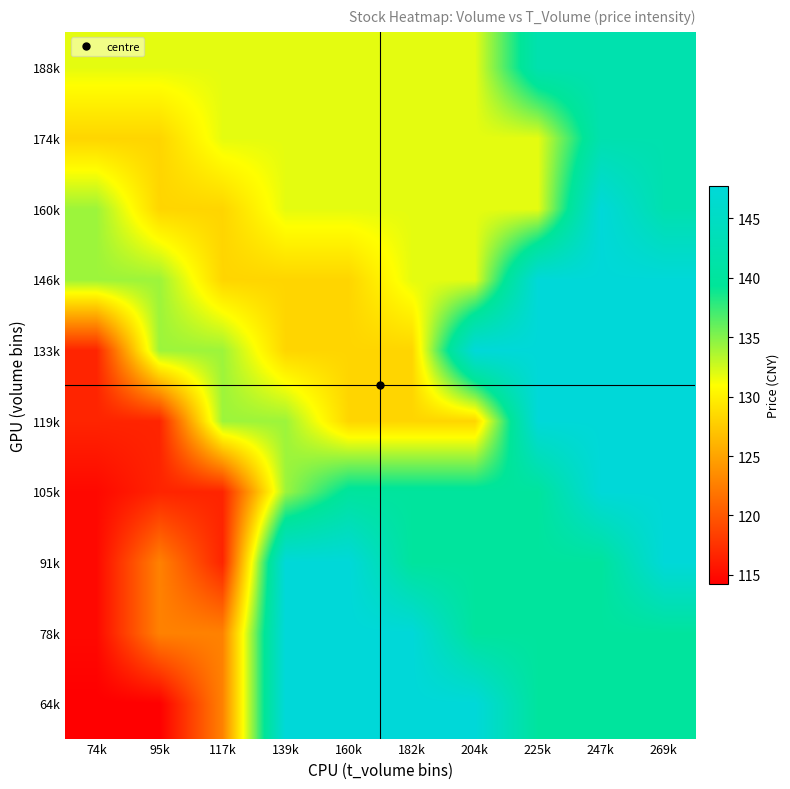

Reading left to right, list all the values displayed in this chart.

64k: 74k=114.2	95k=114.2	117k=122.8	139k=147.7	160k=147.7	182k=147.7	204k=147.7	225k=139.9	247k=139.9	269k=139.9
78k: 74k=114.9	95k=122.8	117k=122.8	139k=147.7	160k=147.7	182k=147.7	204k=139.9	225k=139.9	247k=139.9	269k=139.9
91k: 74k=114.9	95k=122.8	117k=116.7	139k=147.7	160k=147.7	182k=139.9	204k=139.9	225k=139.9	247k=139.9	269k=147.6
105k: 74k=114.9	95k=116.7	117k=116.7	139k=134.2	160k=139.9	182k=139.9	204k=139.9	225k=139.9	247k=147.6	269k=147.6
119k: 74k=116.7	95k=116.7	117k=134.2	139k=134.2	160k=128.3	182k=128.3	204k=128.3	225k=147.6	247k=147.6	269k=147.6
133k: 74k=116.7	95k=134.2	117k=134.2	139k=128.3	160k=128.3	182k=128.3	204k=147.6	225k=147.6	247k=147.6	269k=147.6
146k: 74k=134.2	95k=134.2	117k=128.3	139k=128.3	160k=128.3	182k=131.8	204k=131.8	225k=147.6	247k=147.6	269k=147.6
160k: 74k=134.2	95k=128.3	117k=128.3	139k=131.8	160k=131.8	182k=131.8	204k=131.8	225k=131.8	247k=147.6	269k=142.2
174k: 74k=128.3	95k=128.3	117k=131.8	139k=131.8	160k=131.8	182k=131.8	204k=131.8	225k=131.8	247k=142.2	269k=142.2
188k: 74k=131.8	95k=131.8	117k=131.8	139k=131.8	160k=131.8	182k=131.8	204k=131.8	225k=142.2	247k=142.2	269k=142.2